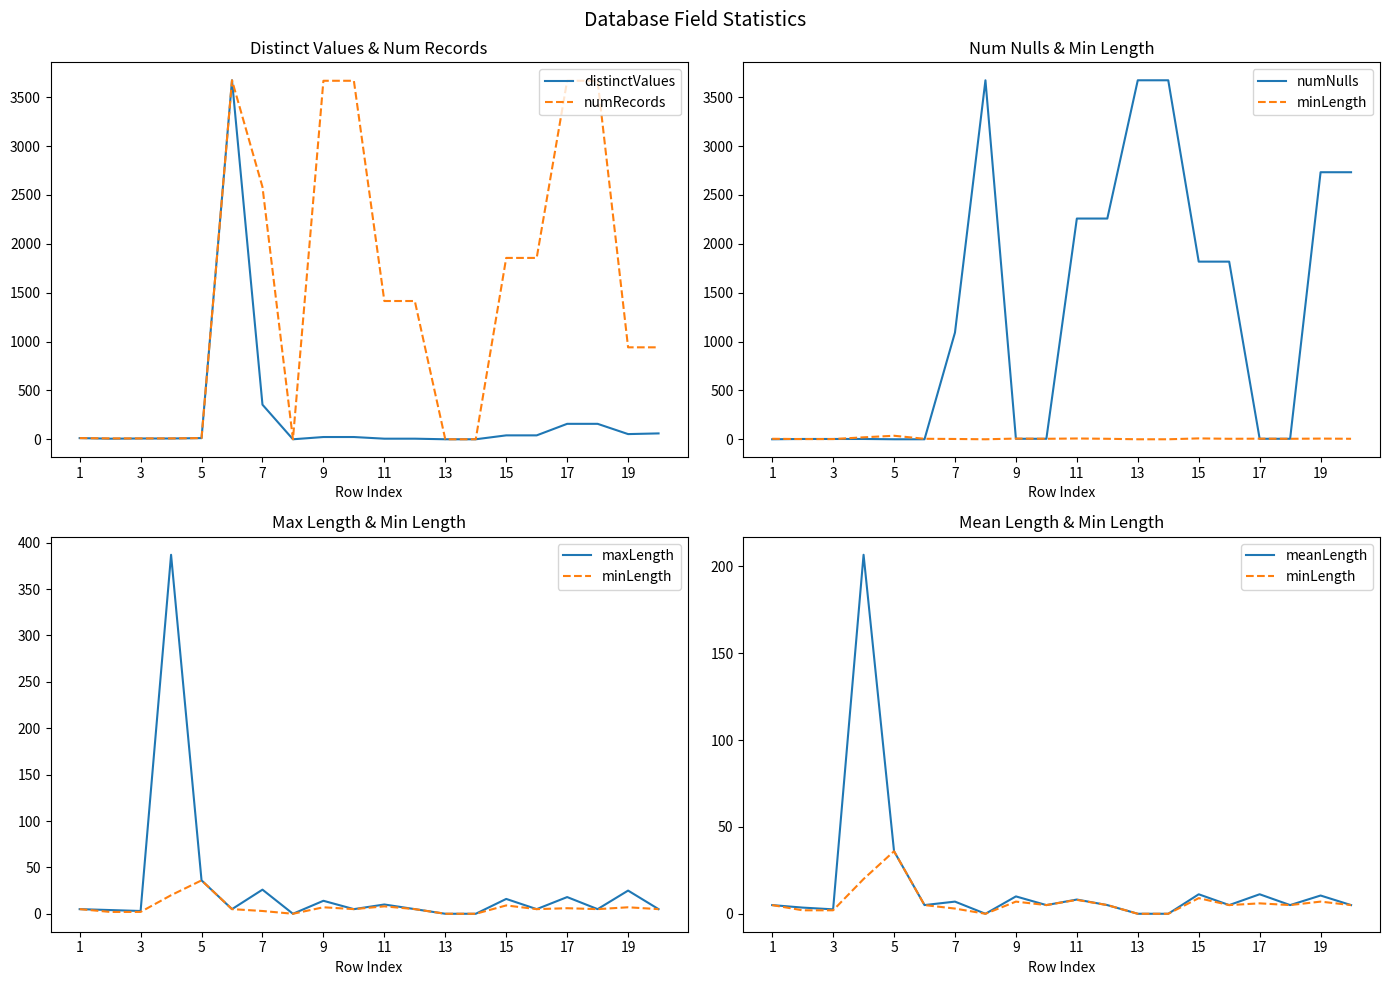

What is the maximum value for maxLength?

387.0